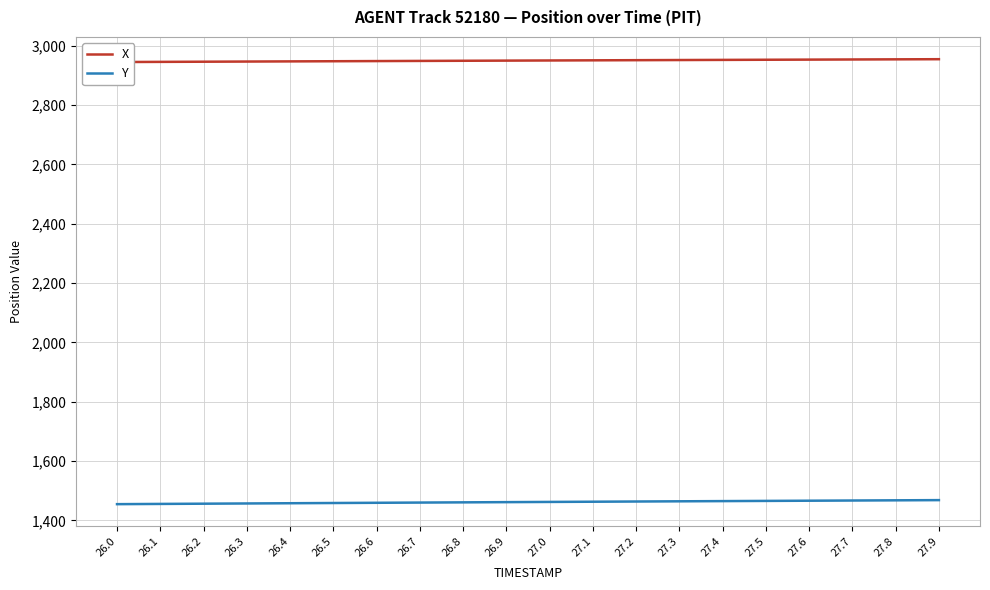

At which category does the chart reach its peak across all series?

27.9